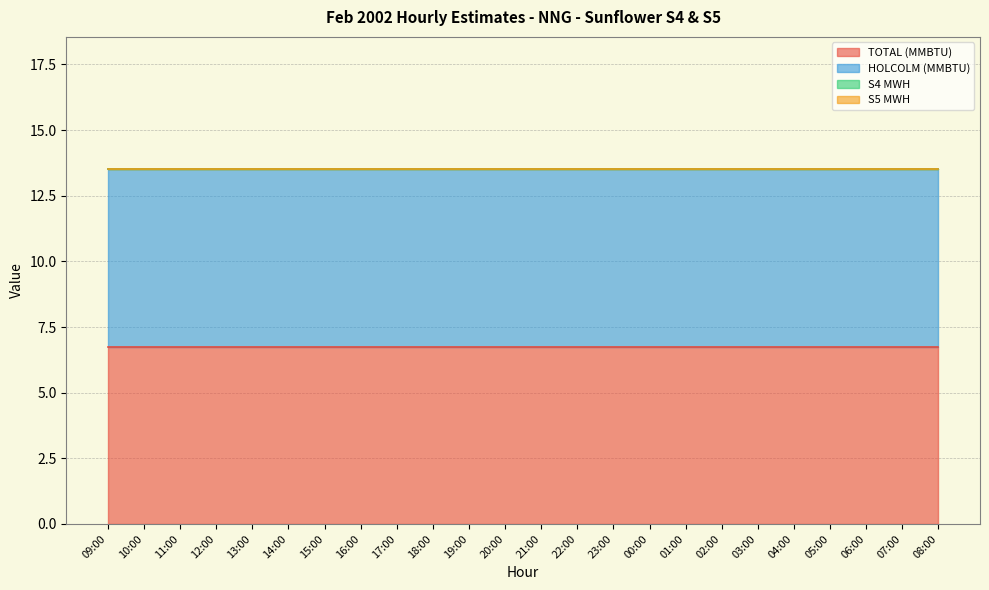

The S5 MWH series shows 0.0 at 16:00. True or false?

True